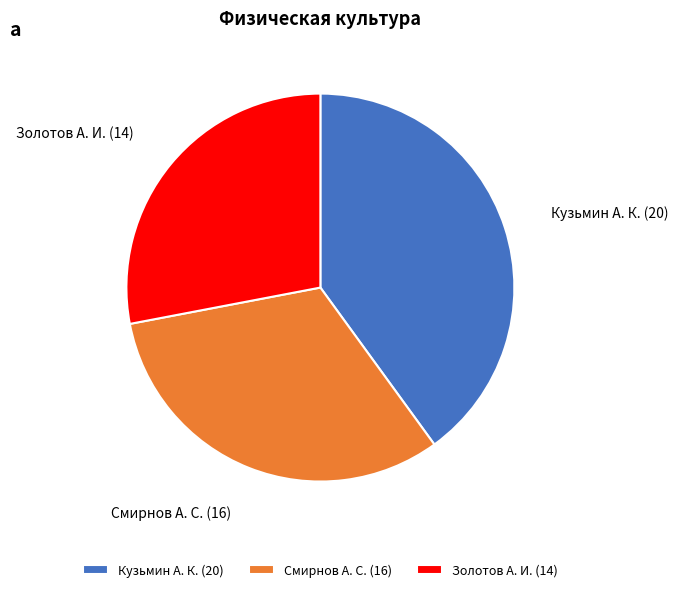

Is it true that Смирнов А. С. is 32% of the pie?

True